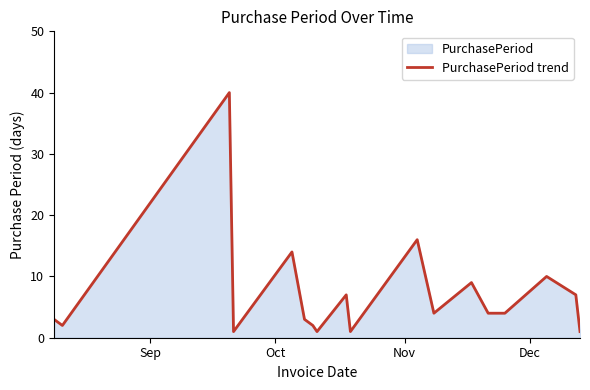

What is the greatest value displayed?

40